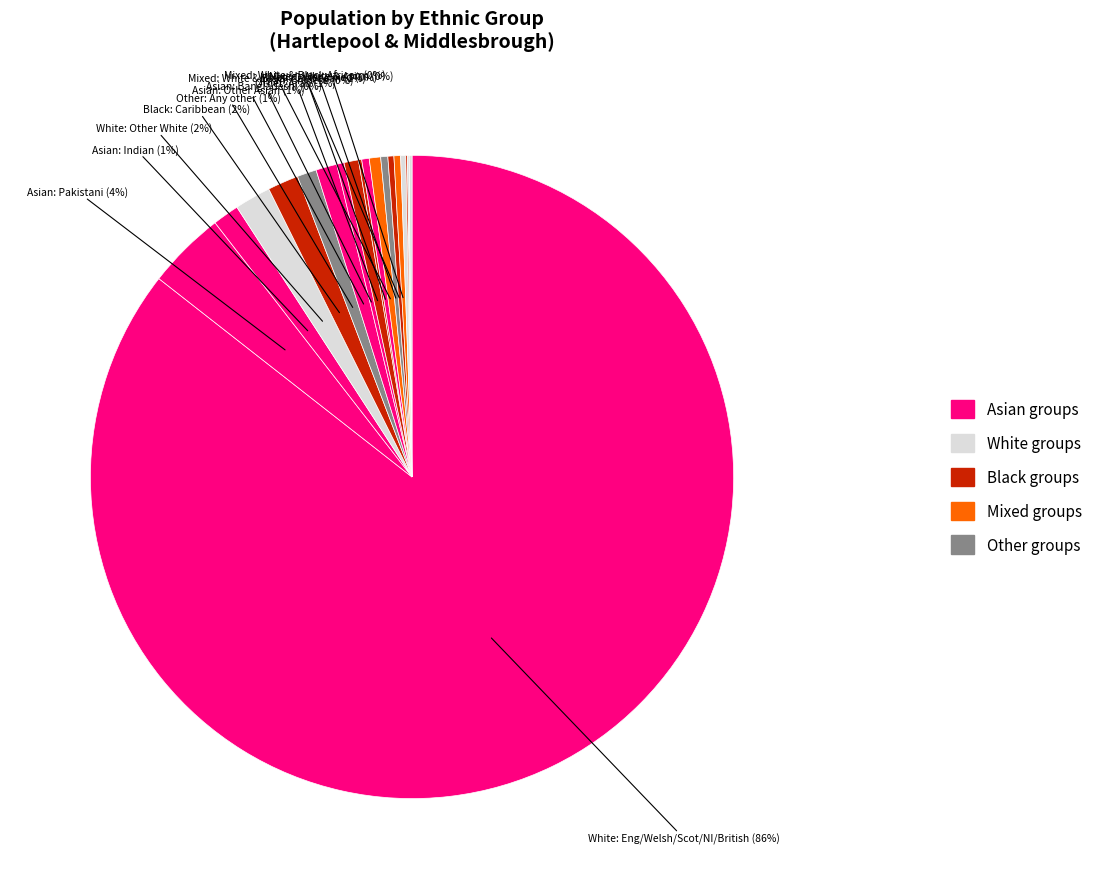

What is the smallest slice in the pie chart?

Mixed: White & Asian (Hartlepool)